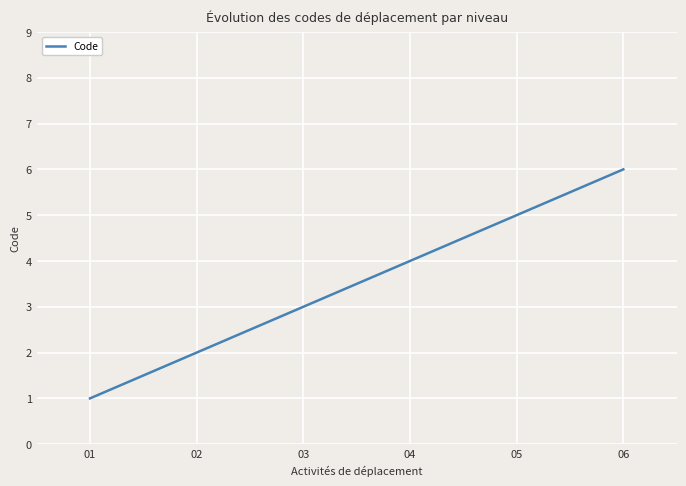

How many distinct data groups are displayed?

1